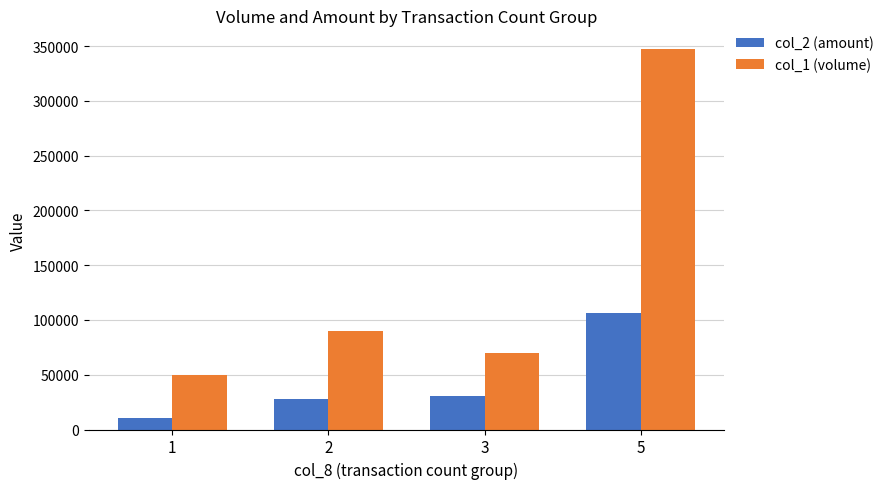

Count the number of categories in the chart.

4